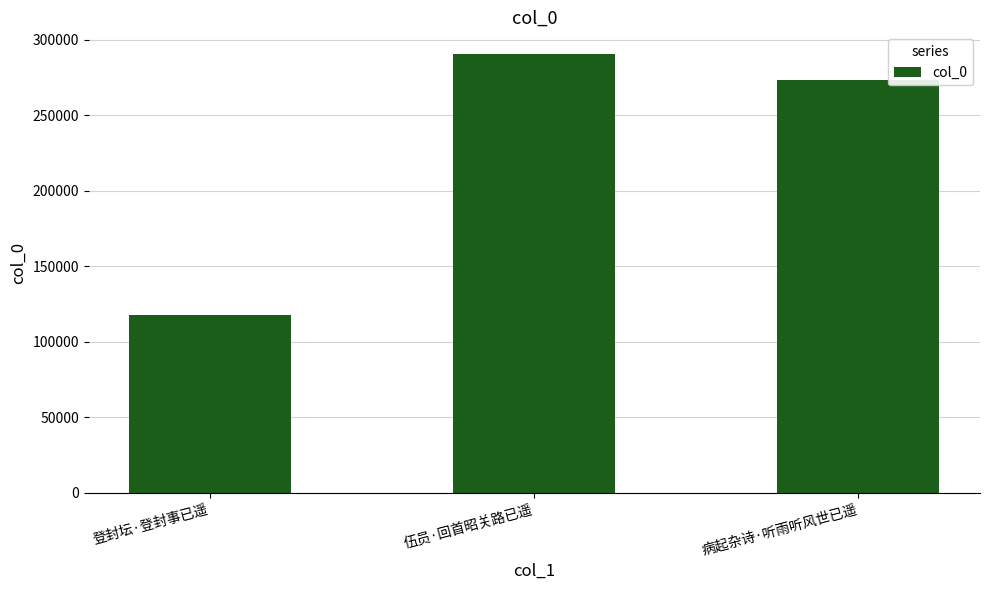

What position from the right is 登封坛·登封事已遥?

3